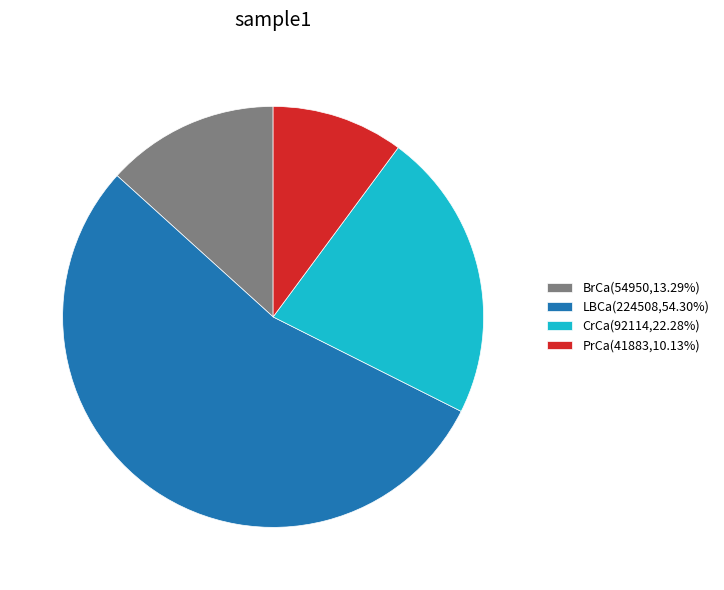

What is the majority slice?

LBCa